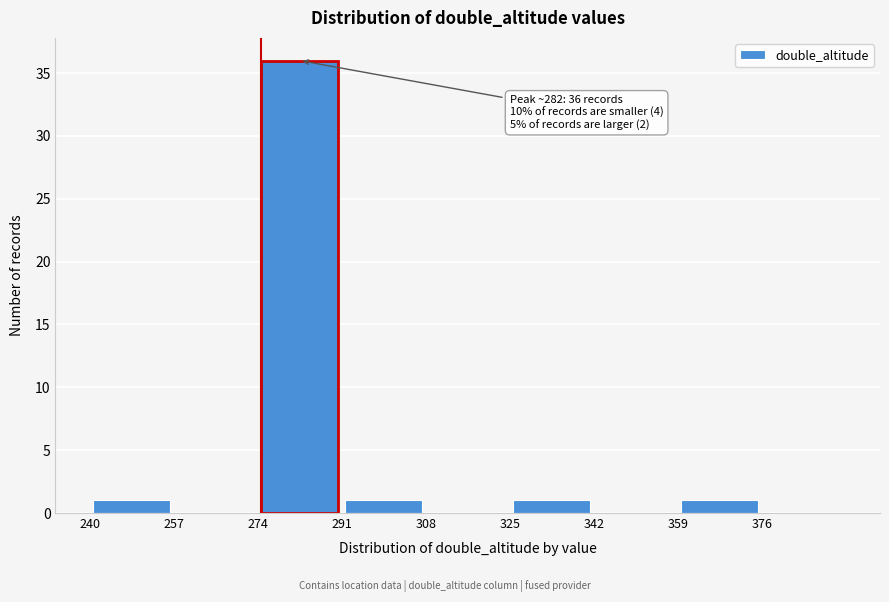

Which range on the x-axis has the tallest bar?

274 to 291